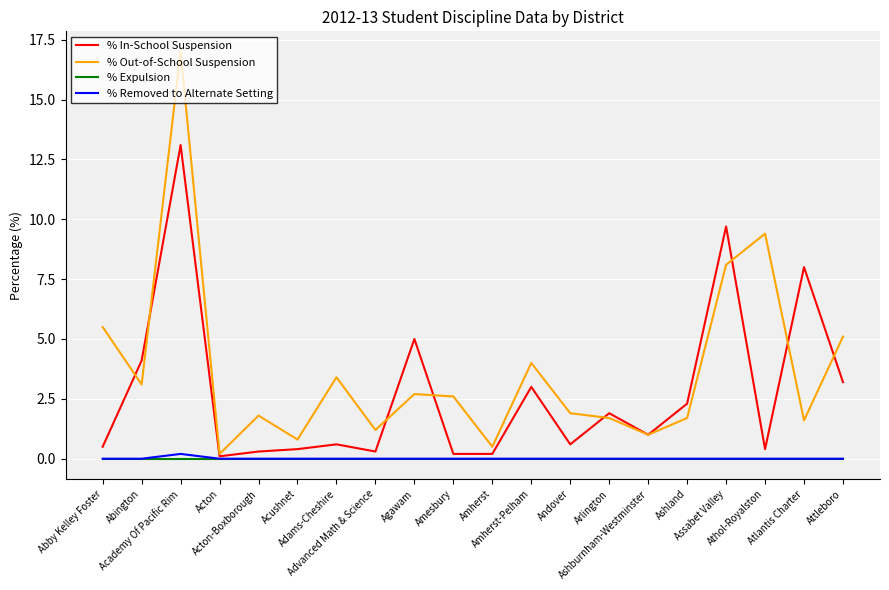

Which series has the largest total across all categories?

% Out-of-School Suspension